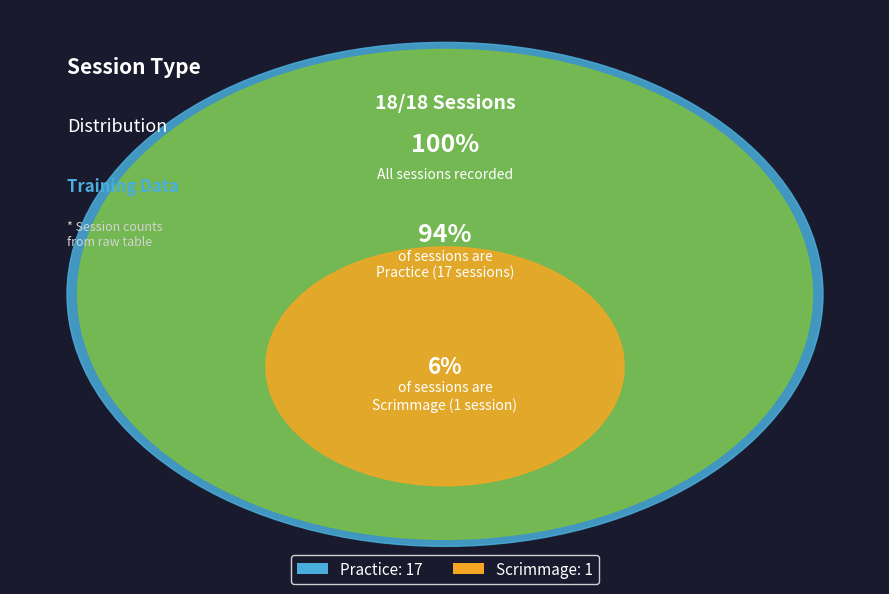

To the nearest percent, what is the difference between the Practice and Scrimmage slice percentages?

89%